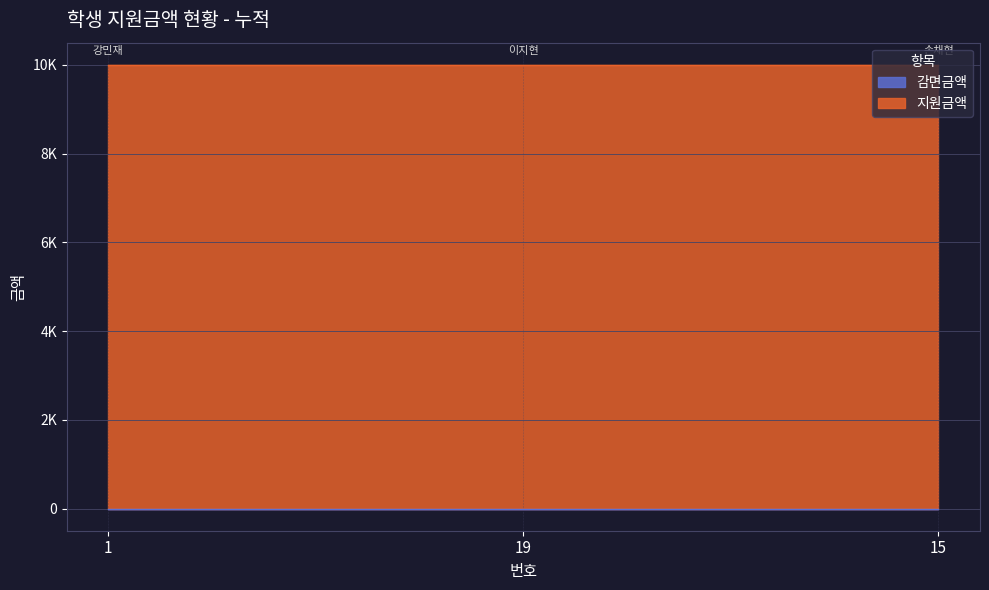

Rank the series by their maximum value, from lowest to highest.

감면금액, 지원금액